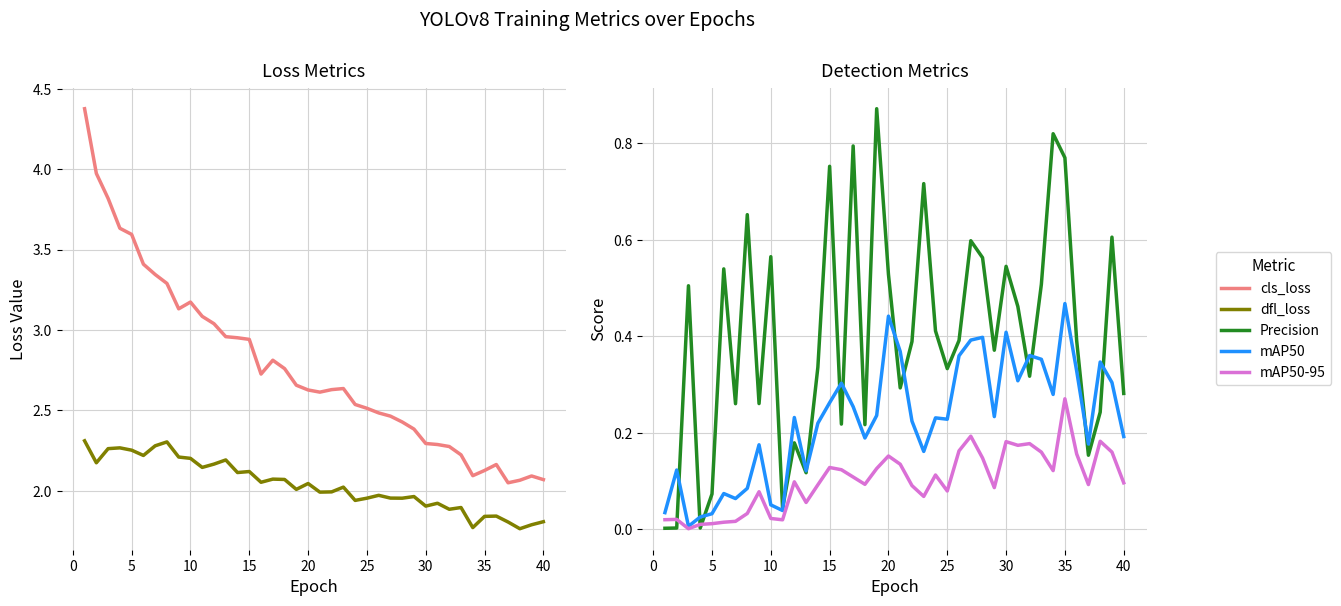

Which series has the largest total across all categories?

train/cls_loss